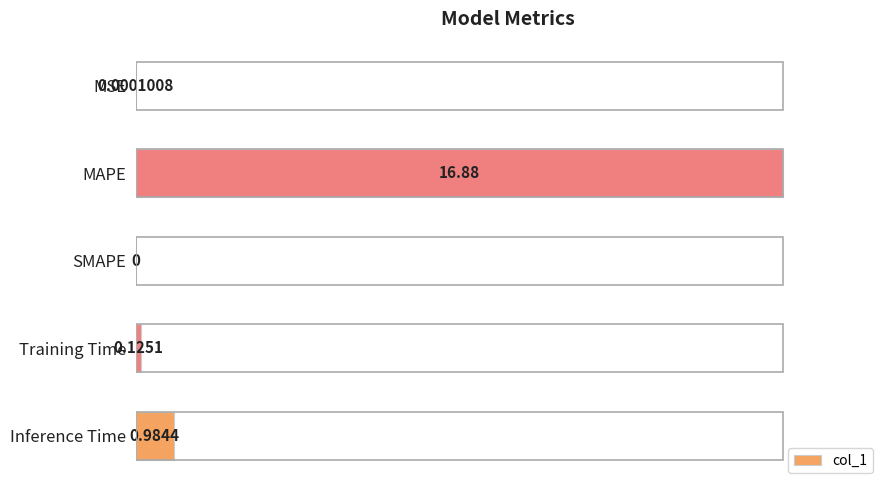

What is the change in value from SMAPE to Inference Time?

+0.1